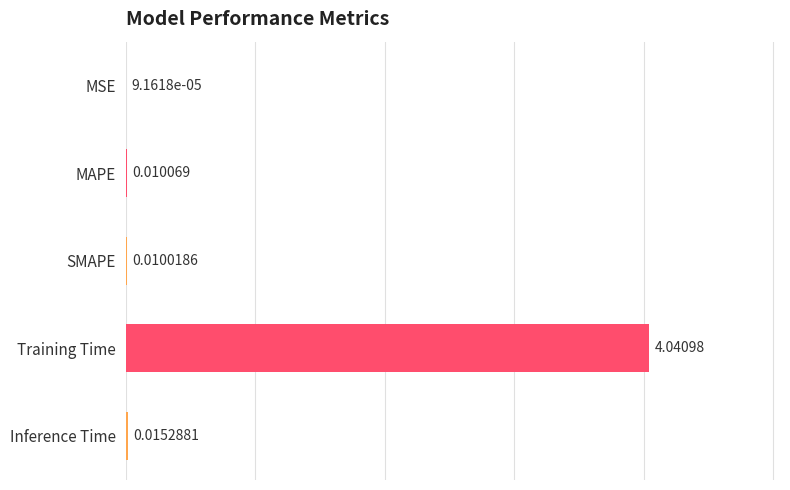

Are the bars horizontal?

Yes